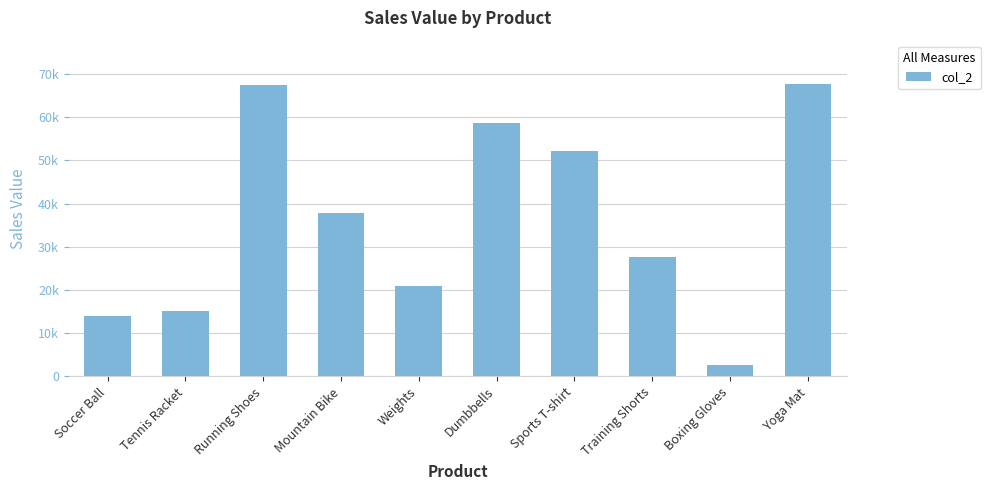

What is the value of the 1st bar from the left?

14067